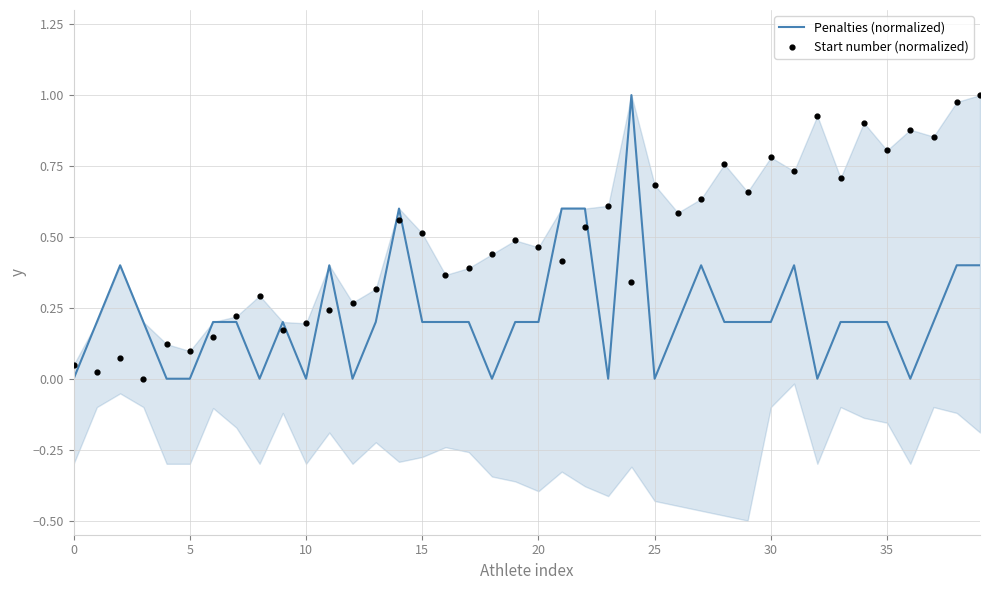

Which series contains the highest Y value?

Penalties (normalized)